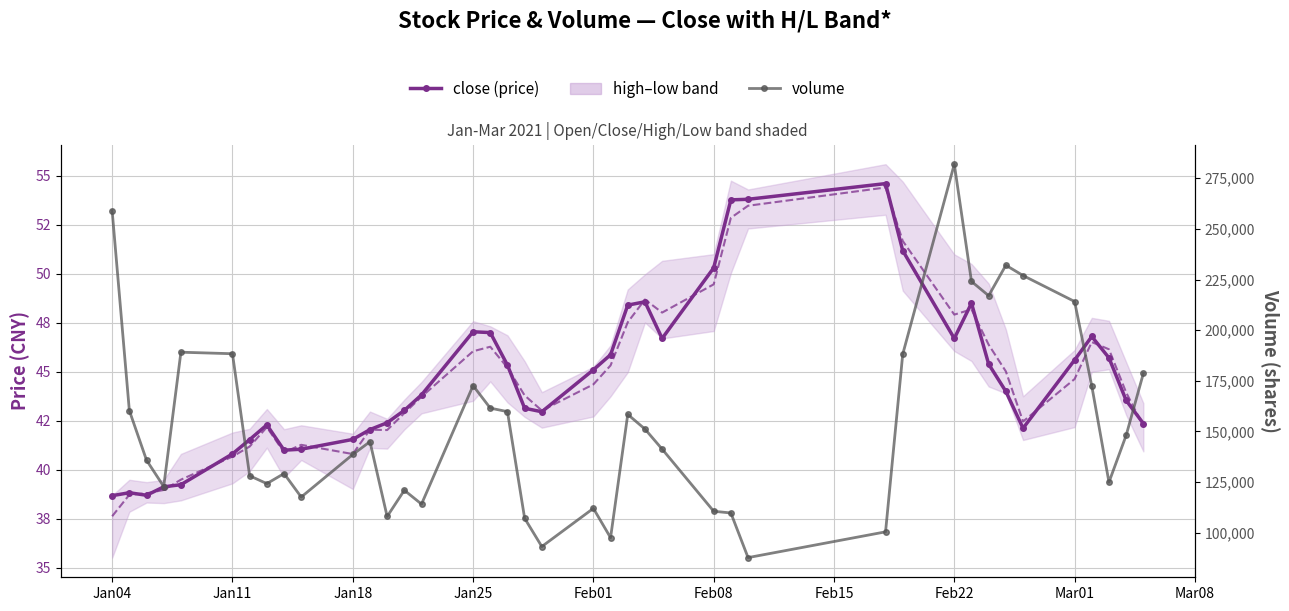

At which label does volume first exceed 144933?

Jan04